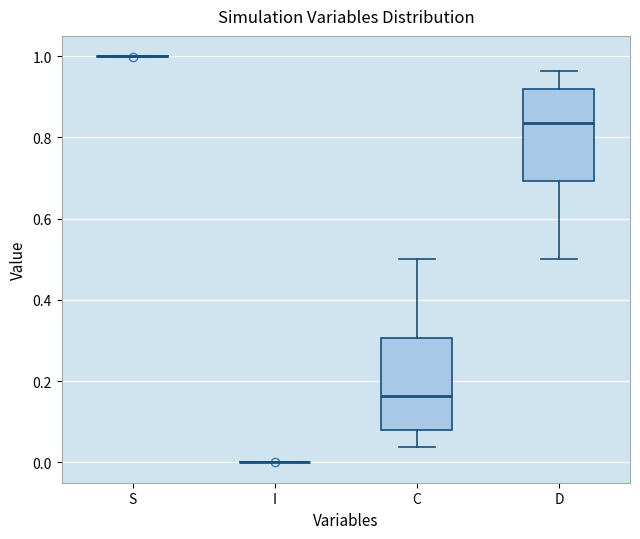

Reading left to right, read every box against the y-axis: the position of its median line, the range the box covers, and the ends of its whiskers. The values are not printed on the chart, so give them approximately, as read against the axis.

S: box collapsed to a line at 1.00, whiskers 1.00 to 1.00
I: box collapsed to a line at 0.00, whiskers 0.00 to 0.00
C: median 0.16, box 0.08 to 0.30, whiskers 0.04 to 0.50
D: median 0.84, box 0.70 to 0.92, whiskers 0.50 to 0.96